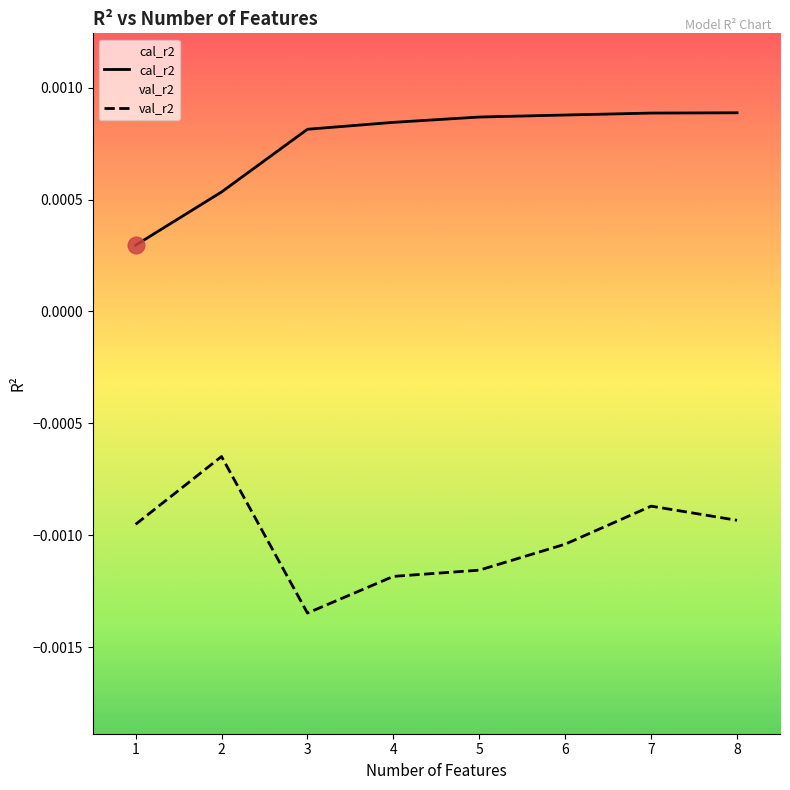

At which category does the chart reach its peak across all series?

8